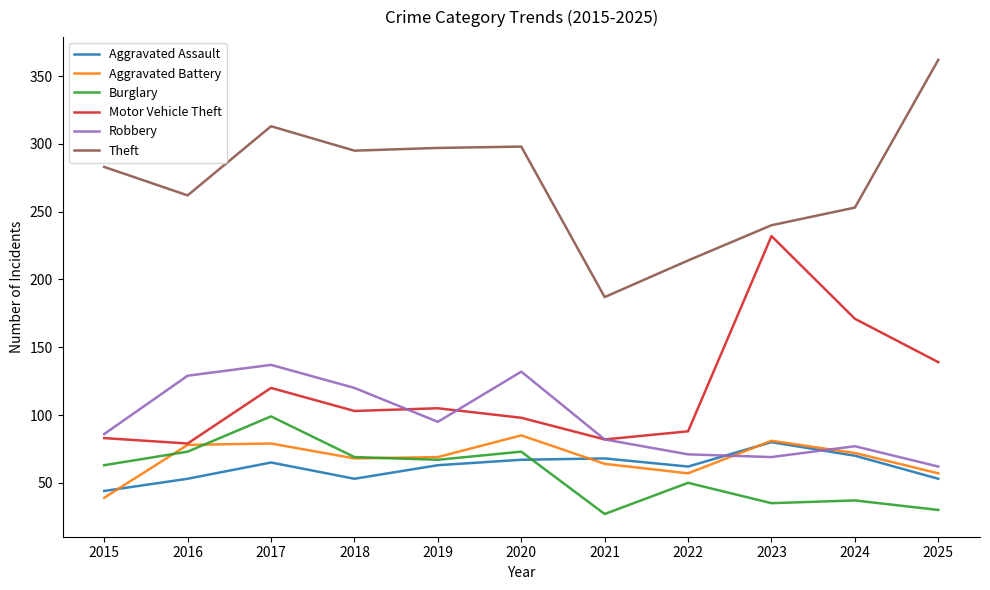

Which category has the highest value across all series?

2025